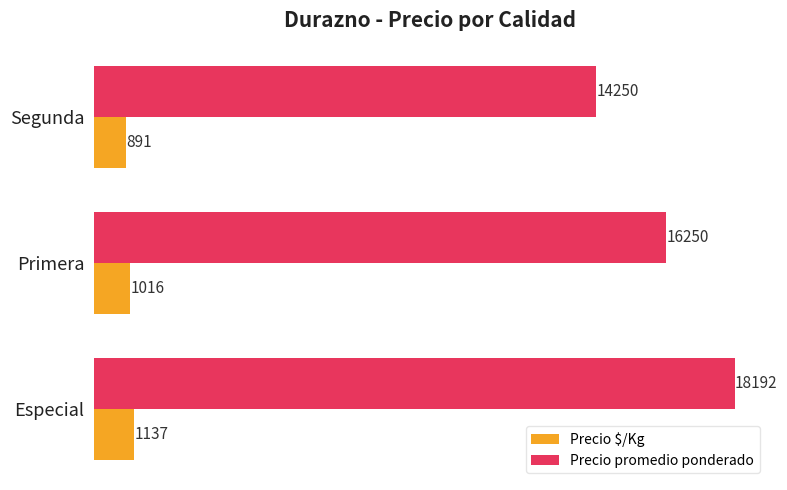

Rank the categories by Precio $/Kg value from lowest to highest.

Segunda, Primera, Especial